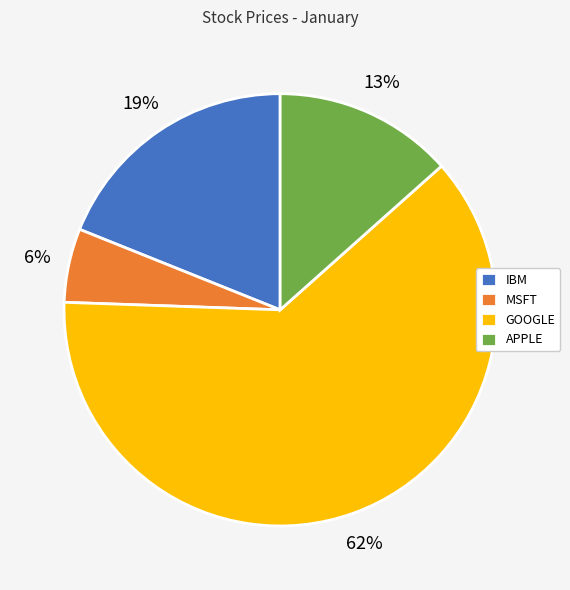

Which category has the smallest portion of the pie?

MSFT